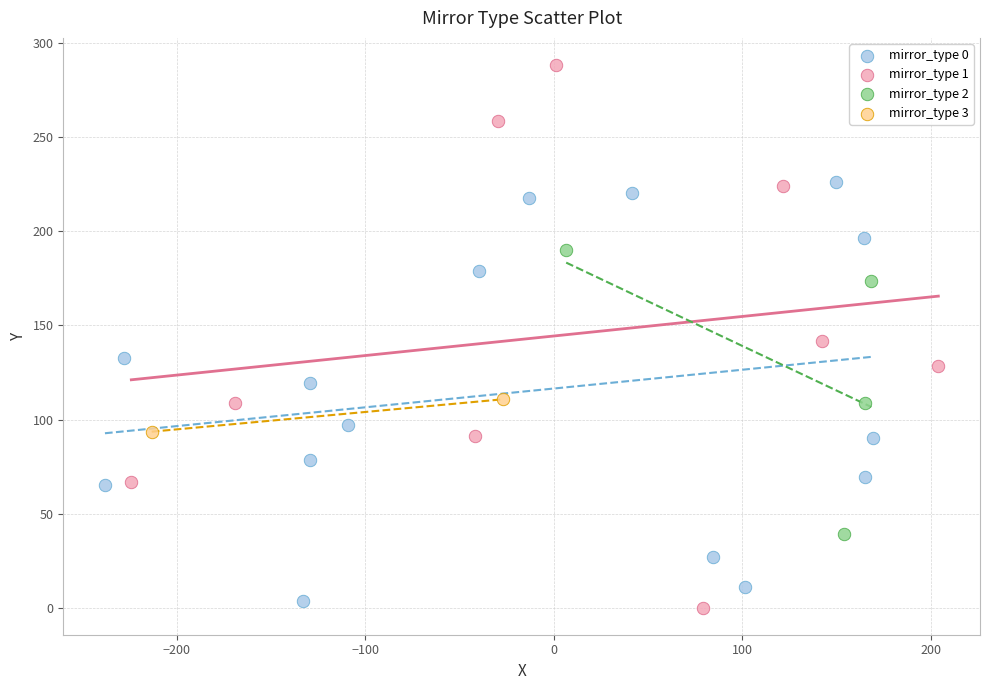

Which series has the largest Y range (max minus min)?

mirror_type 1